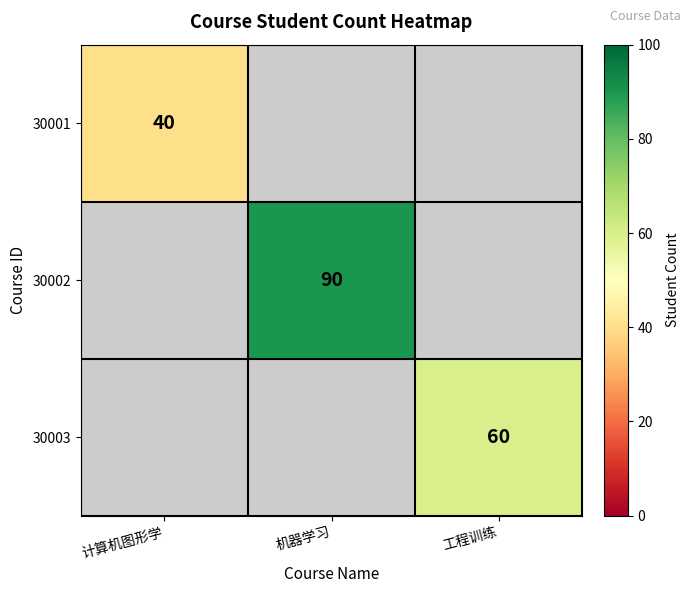

Is it true that 30002 equals 90 at 机器学习?

True